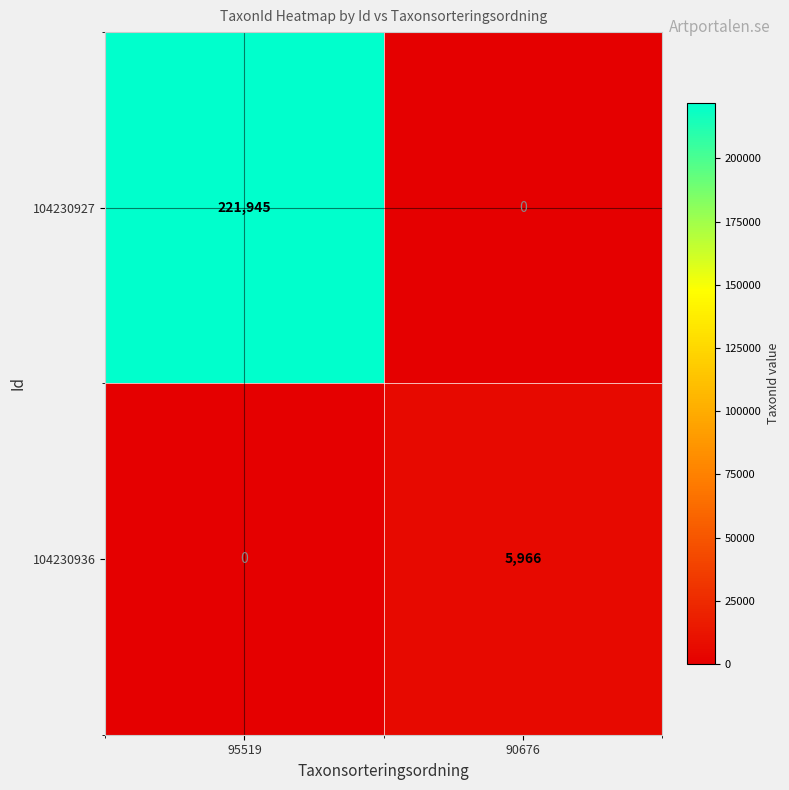

What is the difference between the 104230927 values at 90676 and 95519?

221945